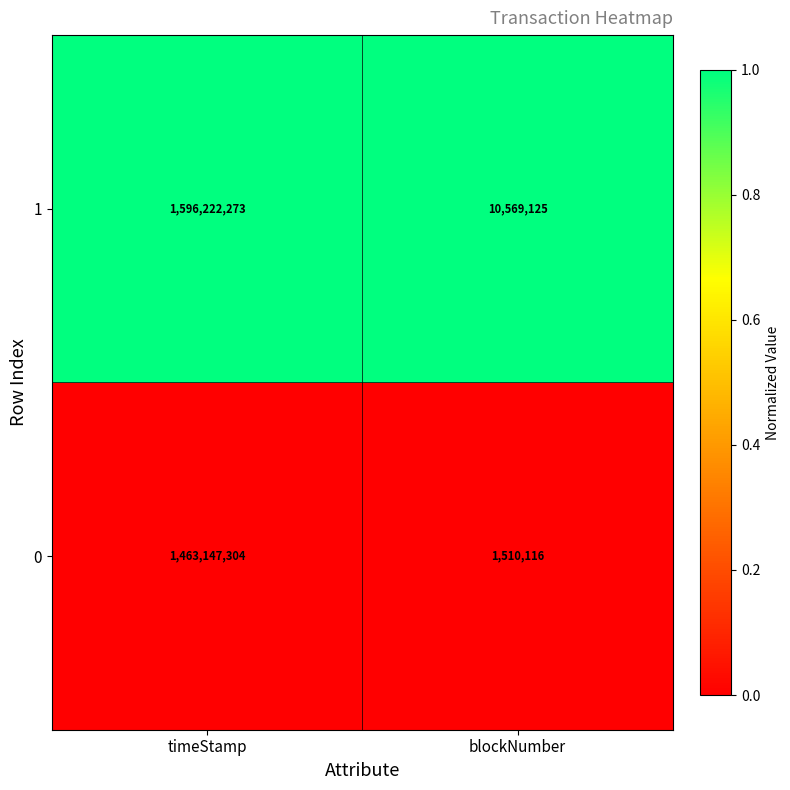

At which label does 0 reach its minimum?

blockNumber